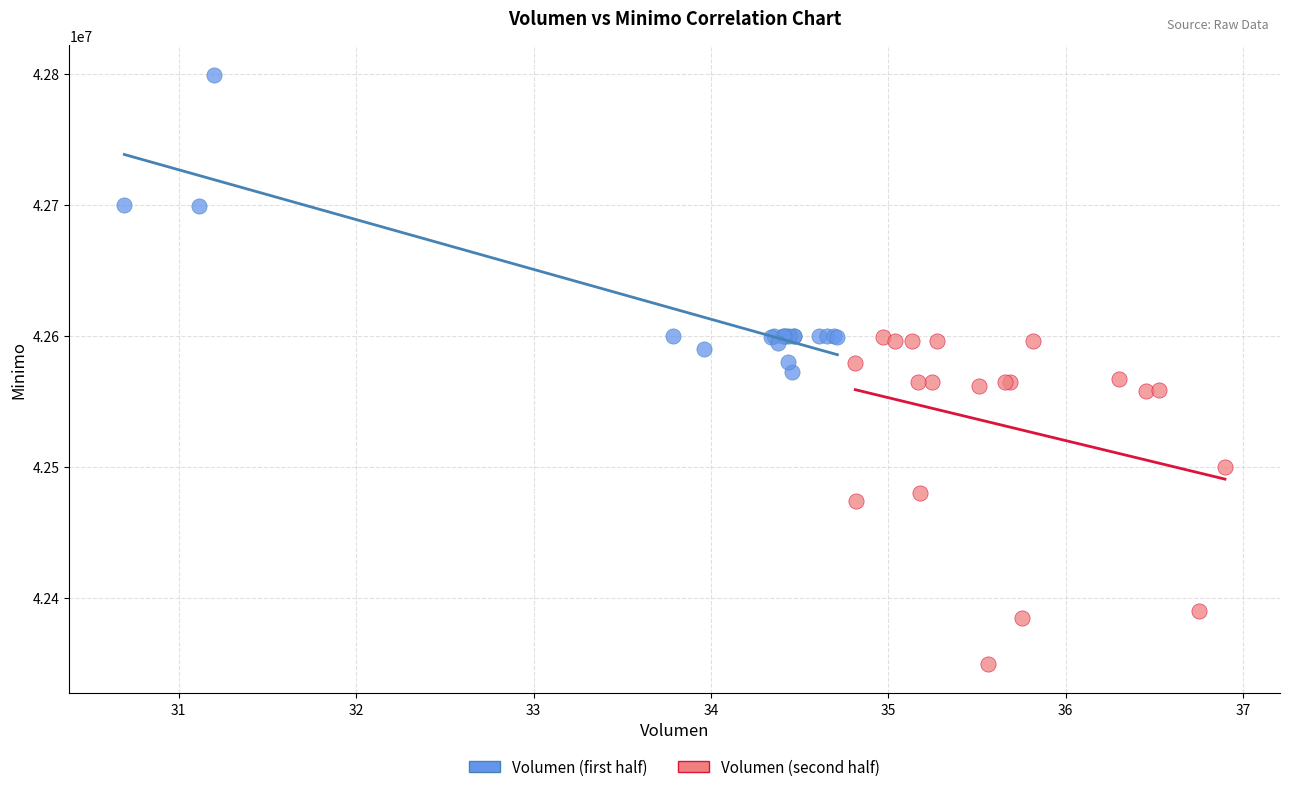

Which series has the widest spread of Y values?

Volumen (second half)